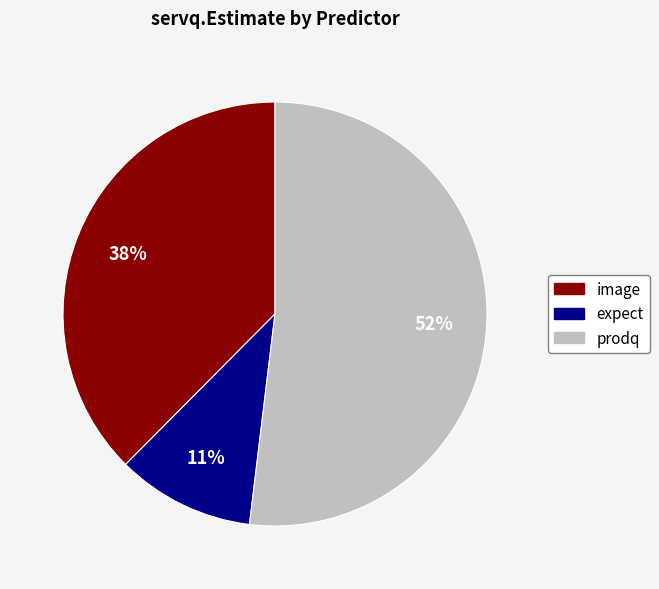

To the nearest percent, what is the difference between the largest and smallest slice percentages?

41%